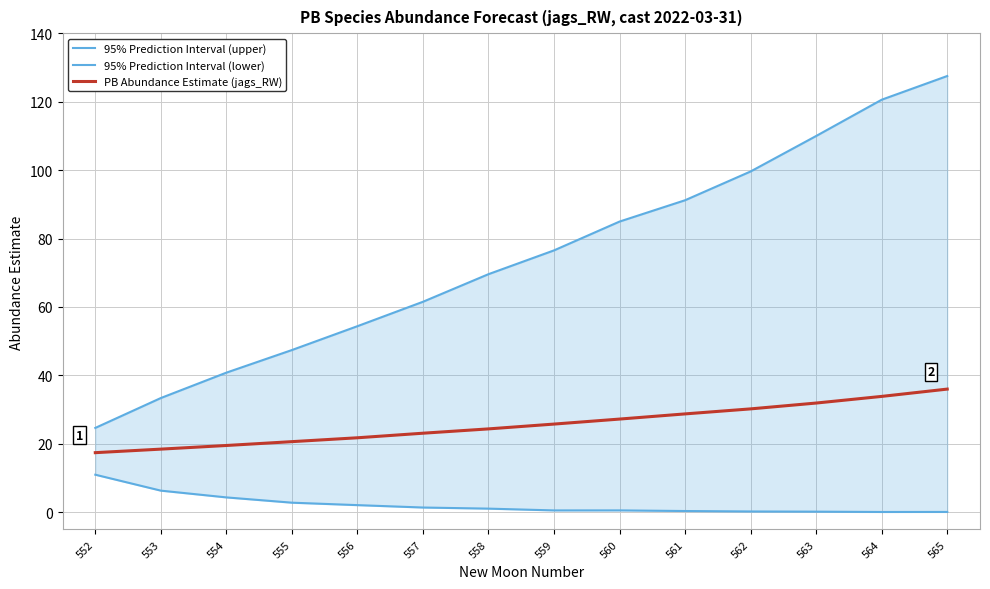

How many lines are shown in the chart?

3